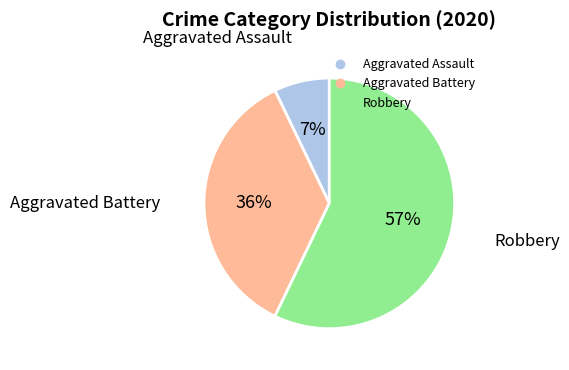

To the nearest percent, what percentage of the pie is Aggravated Battery?

36%